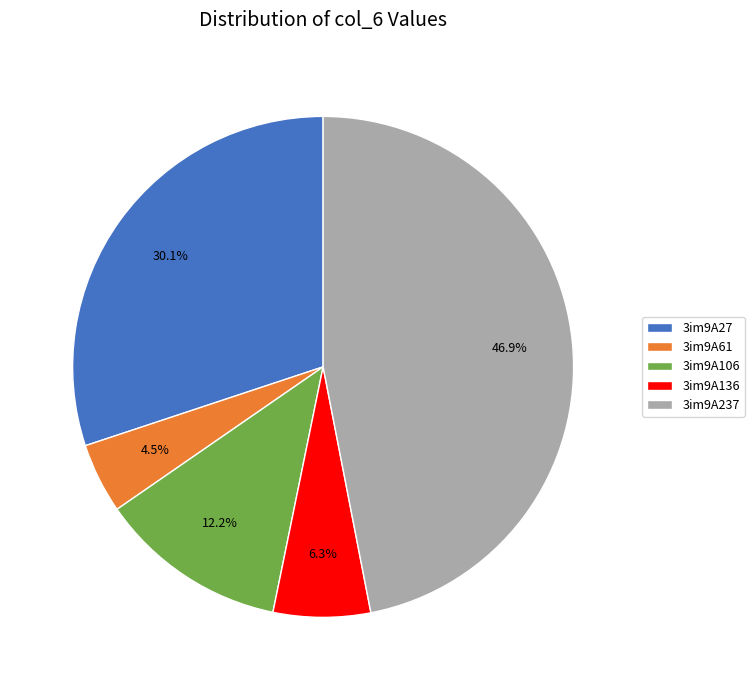

Which category has the smallest portion of the pie?

3im9A61